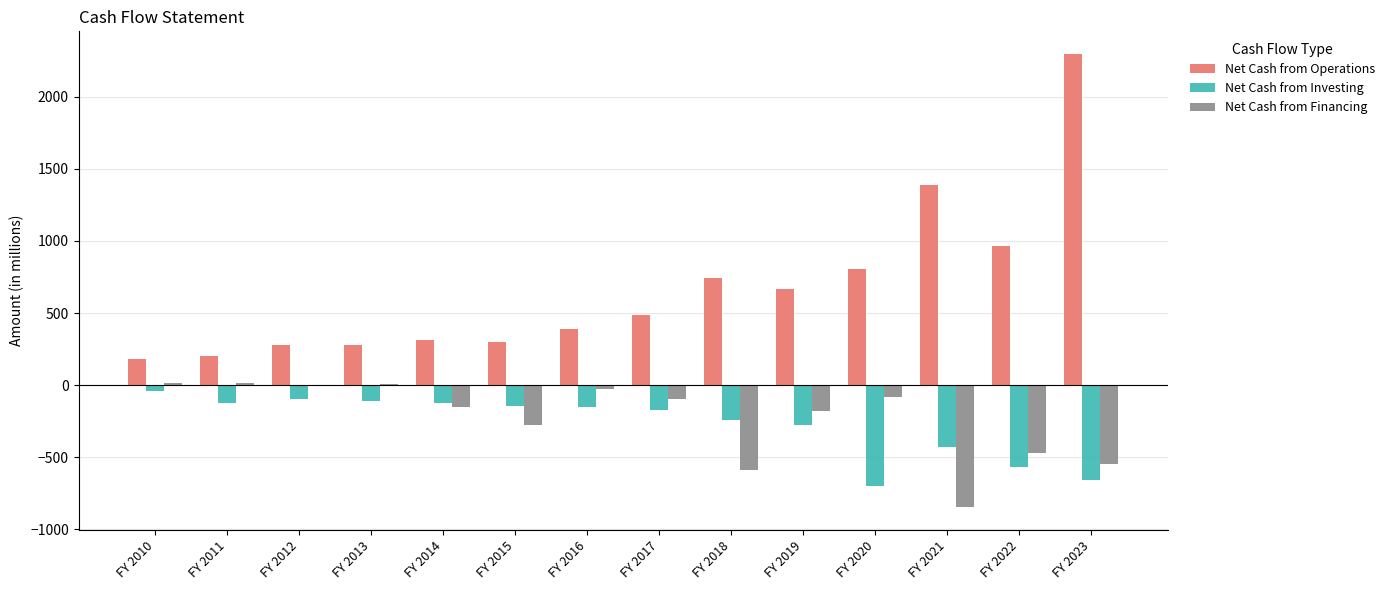

True or false: Net Cash from Financing has a value of 15.4 at FY 2011.

True